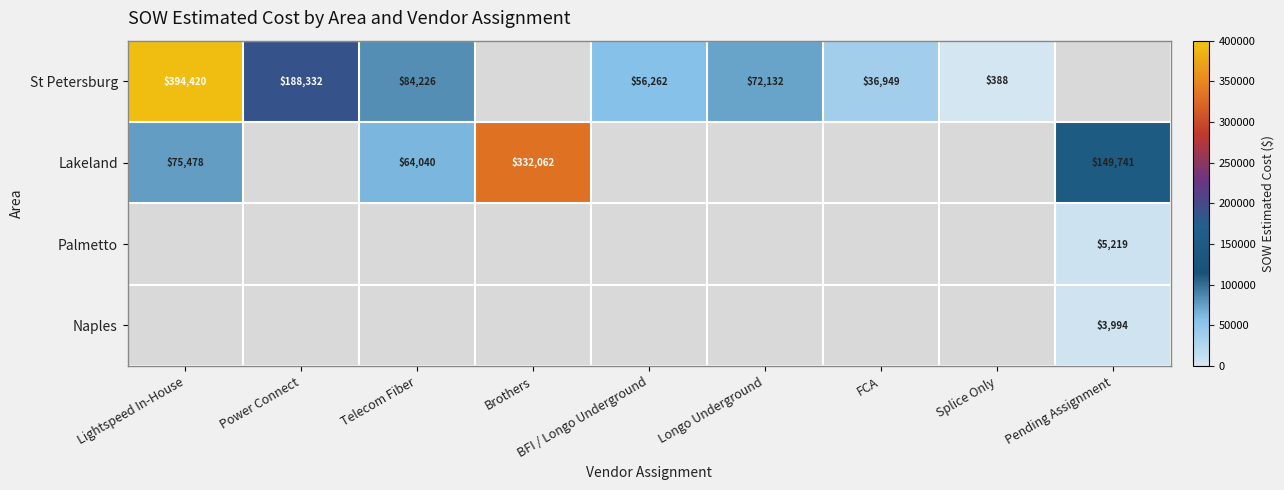

Is it true that St Petersburg equals 641833.4 at Lightspeed In-House?

False